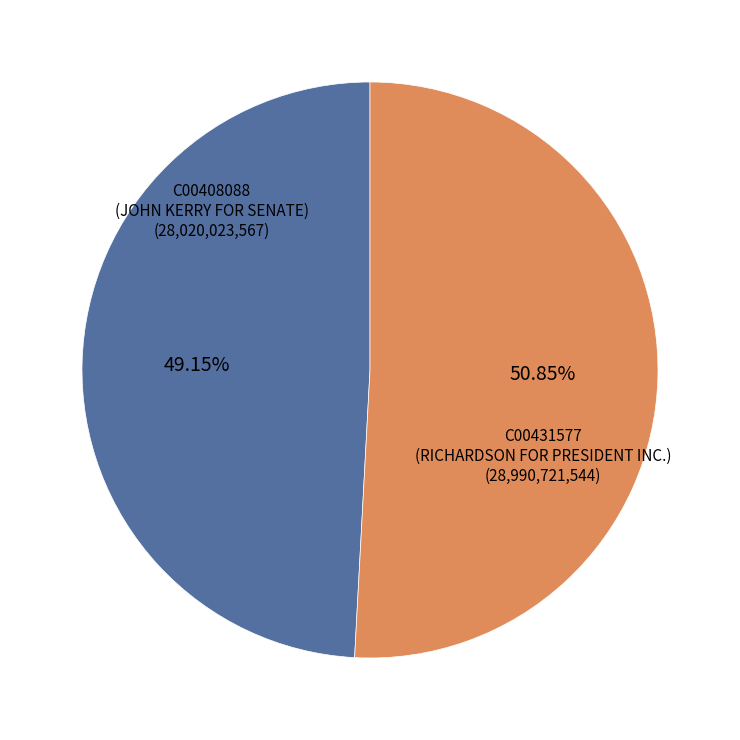

Does any single category account for the majority?

Yes